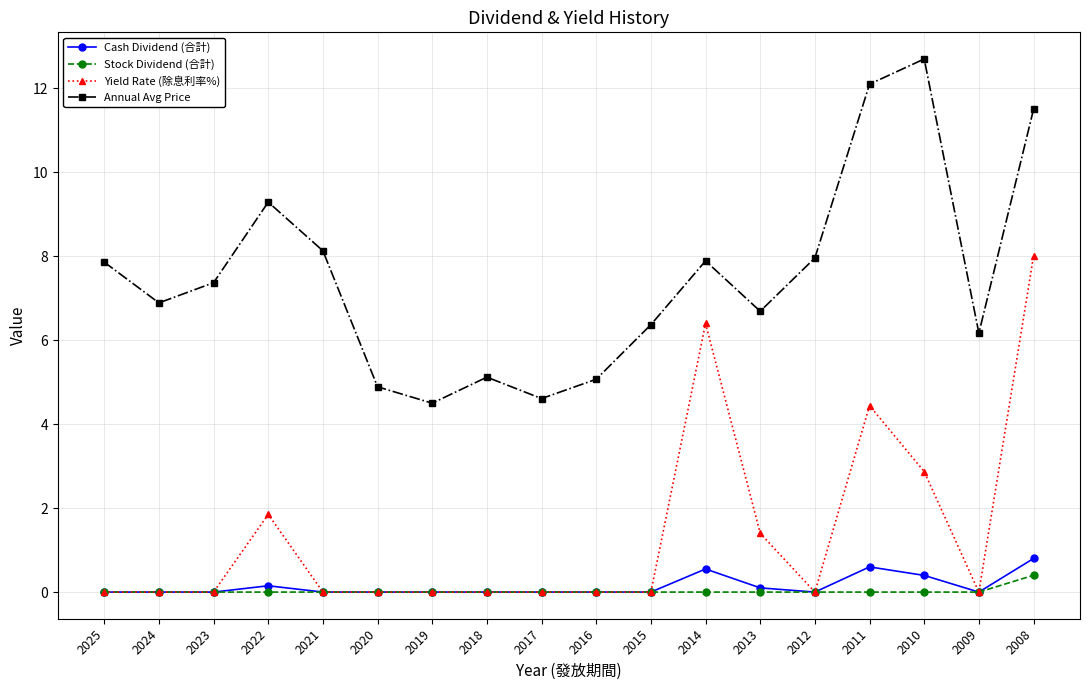

At which category is the sum across all series the highest?

2008